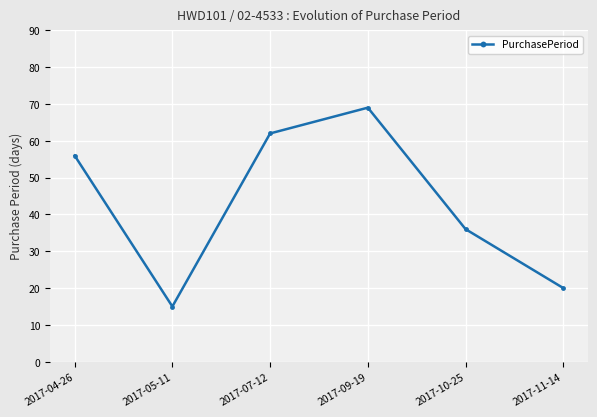

What is the minimum value shown in the chart?

15